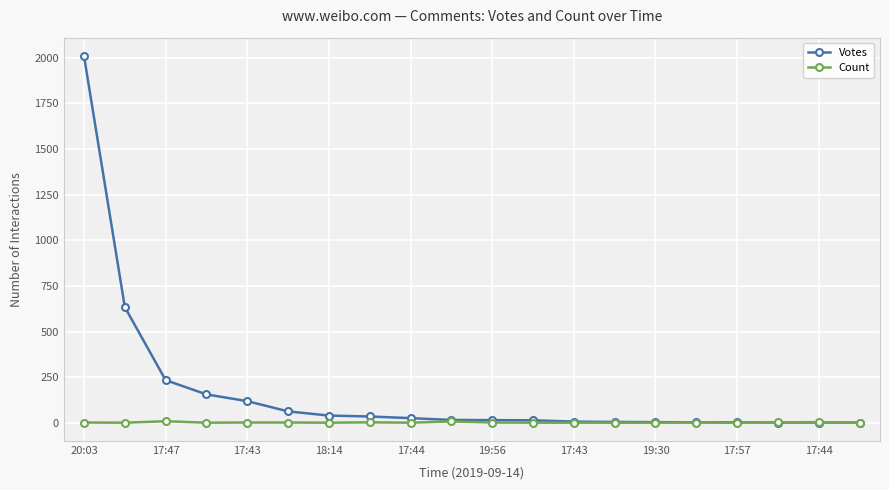

Which series has the largest range (max minus min)?

Votes